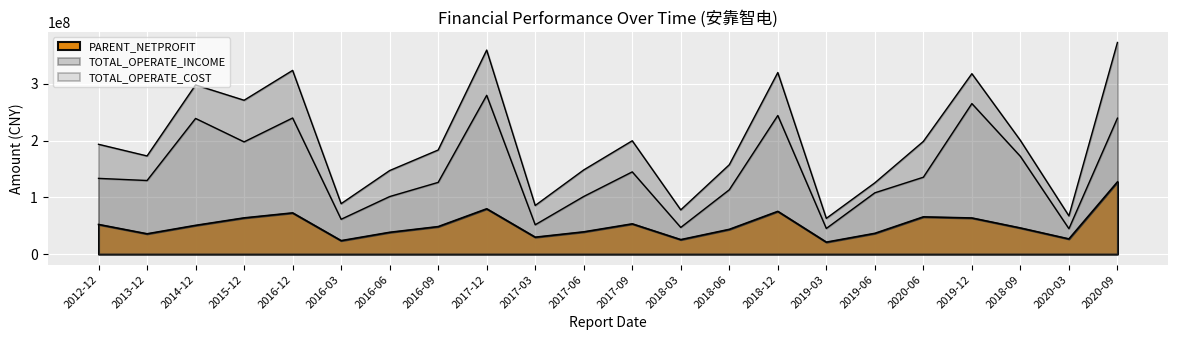

Rank the series by their average value, from highest to lowest.

TOTAL_OPERATE_INCOME, TOTAL_OPERATE_COST, PARENT_NETPROFIT